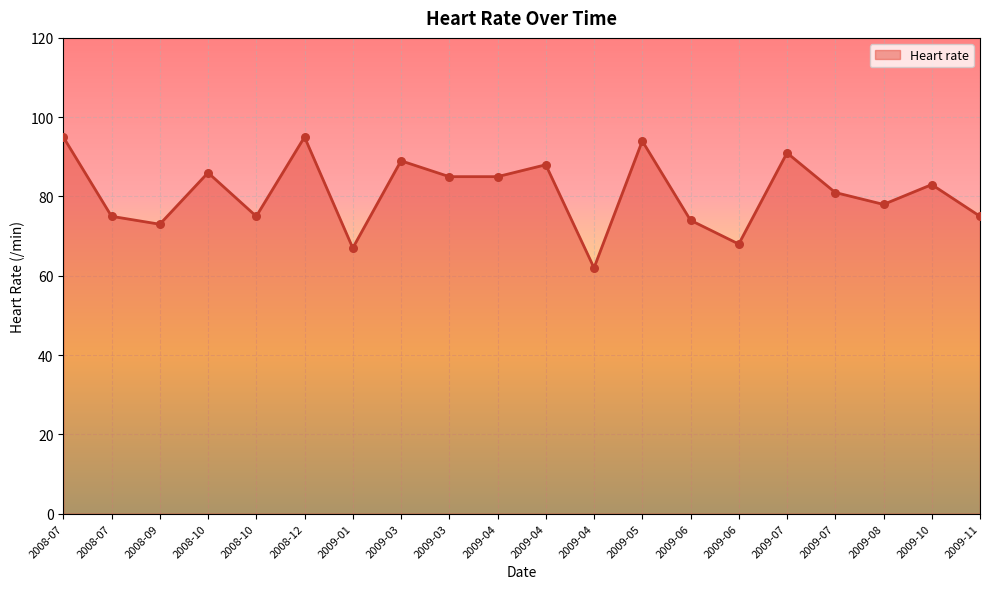

What is the change in value from 2009-04 to 2009-10?

+21